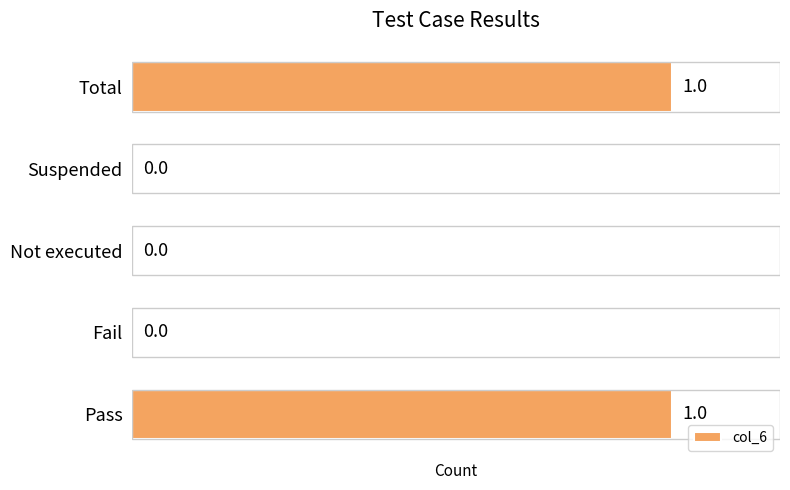

Count the values in the range 0 to 1.

5